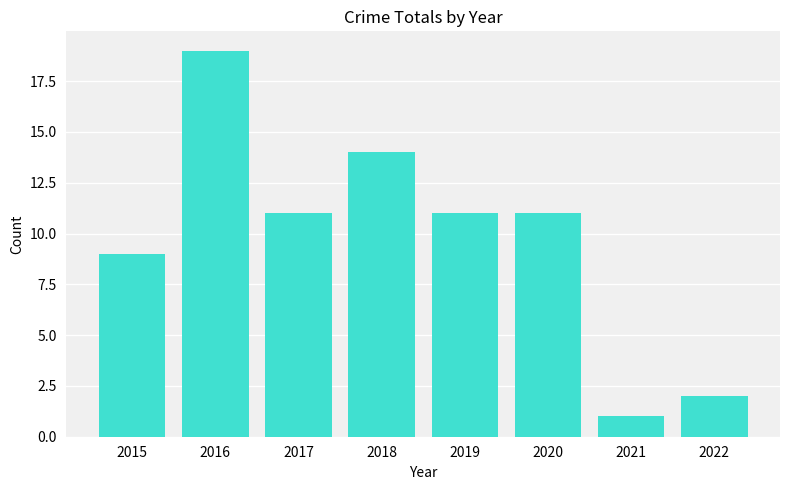

Read the value at 2015, to the nearest 5.

10